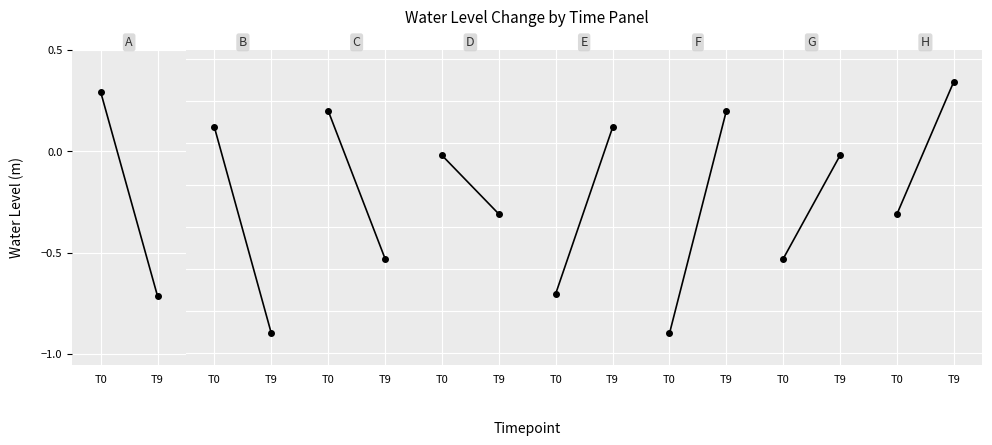

What is the value of the 2nd point from the left?

0.3